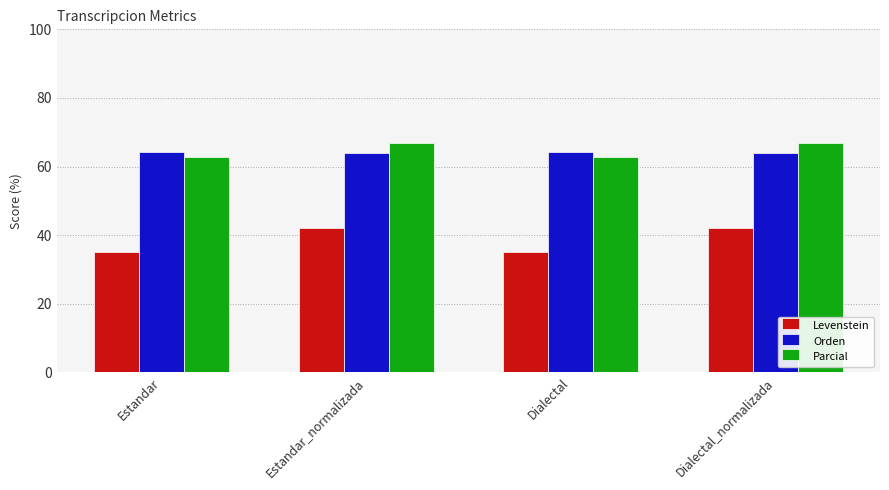

Is the value of Orden at Estandar greater than the value of Levenstein at Dialectal_normalizada?

Yes